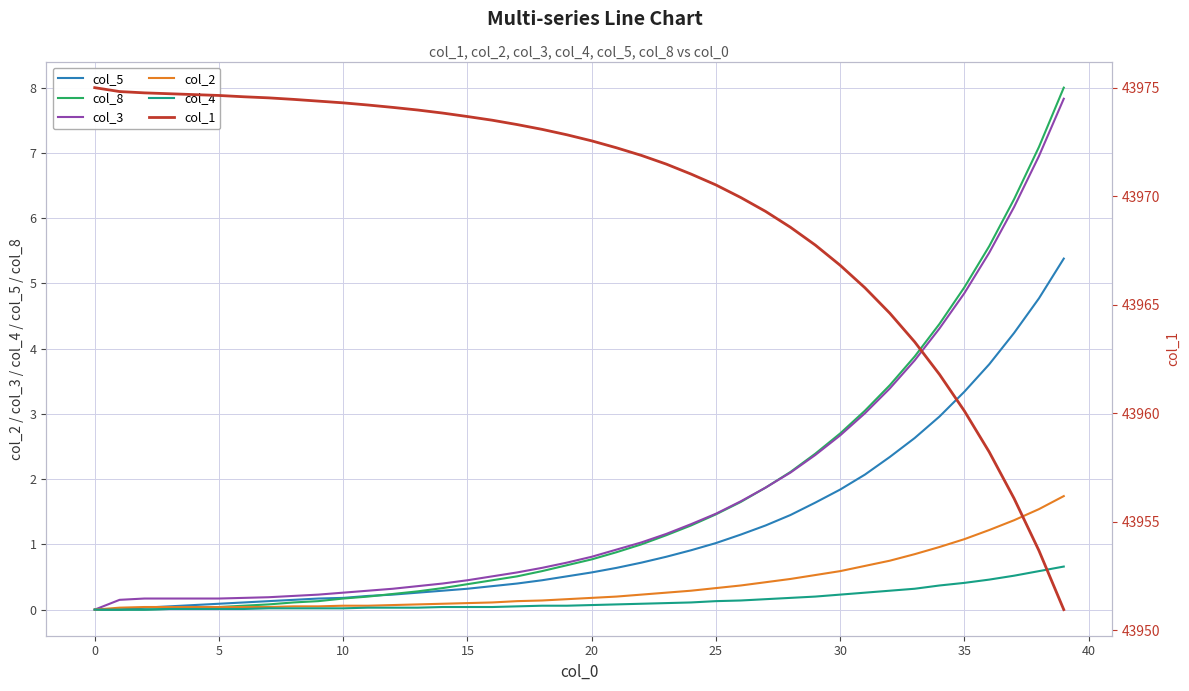

What is the highest value of the col_2 series?

1.7